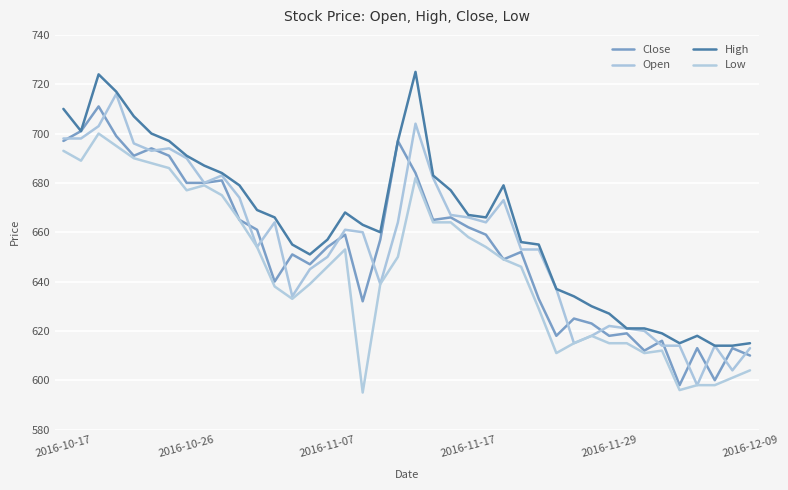

True or false: High and Close cross at least once.

False